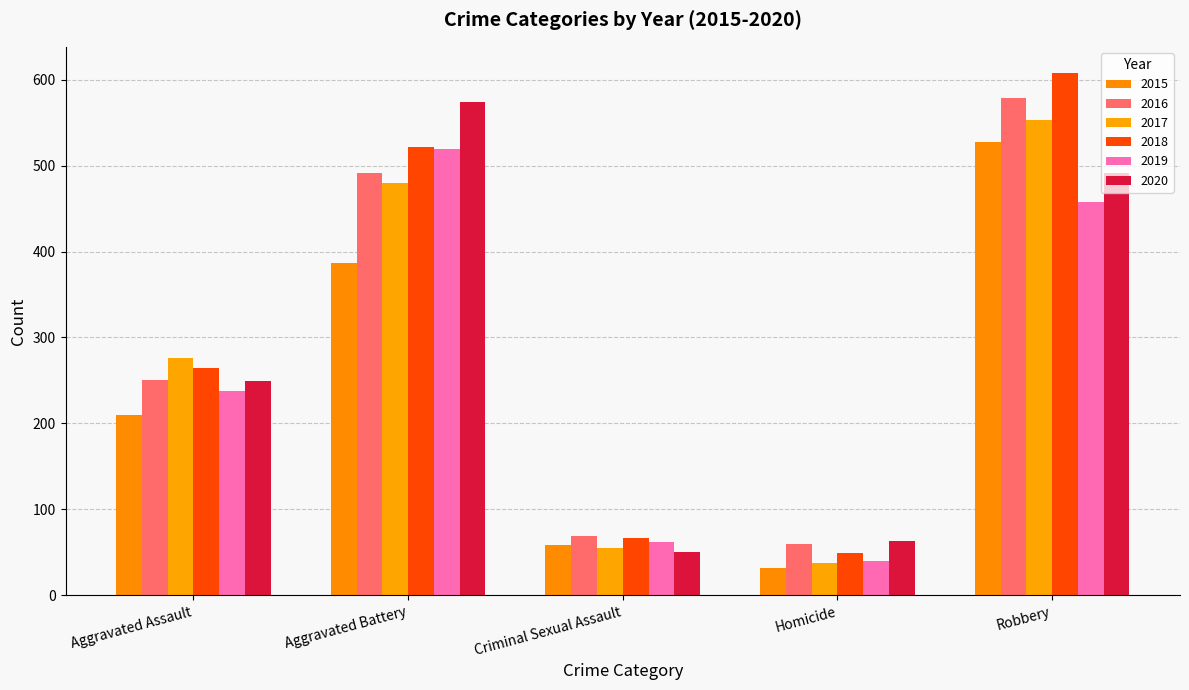

Reading left to right, what are all the values shown in this chart?

2015: Aggravated Assault=210	Aggravated Battery=387	Criminal Sexual Assault=58	Homicide=32	Robbery=527
2016: Aggravated Assault=250	Aggravated Battery=491	Criminal Sexual Assault=69	Homicide=59	Robbery=579
2017: Aggravated Assault=276	Aggravated Battery=480	Criminal Sexual Assault=55	Homicide=37	Robbery=553
2018: Aggravated Assault=265	Aggravated Battery=522	Criminal Sexual Assault=66	Homicide=49	Robbery=608
2019: Aggravated Assault=238	Aggravated Battery=520	Criminal Sexual Assault=62	Homicide=40	Robbery=458
2020: Aggravated Assault=249	Aggravated Battery=574	Criminal Sexual Assault=50	Homicide=63	Robbery=491